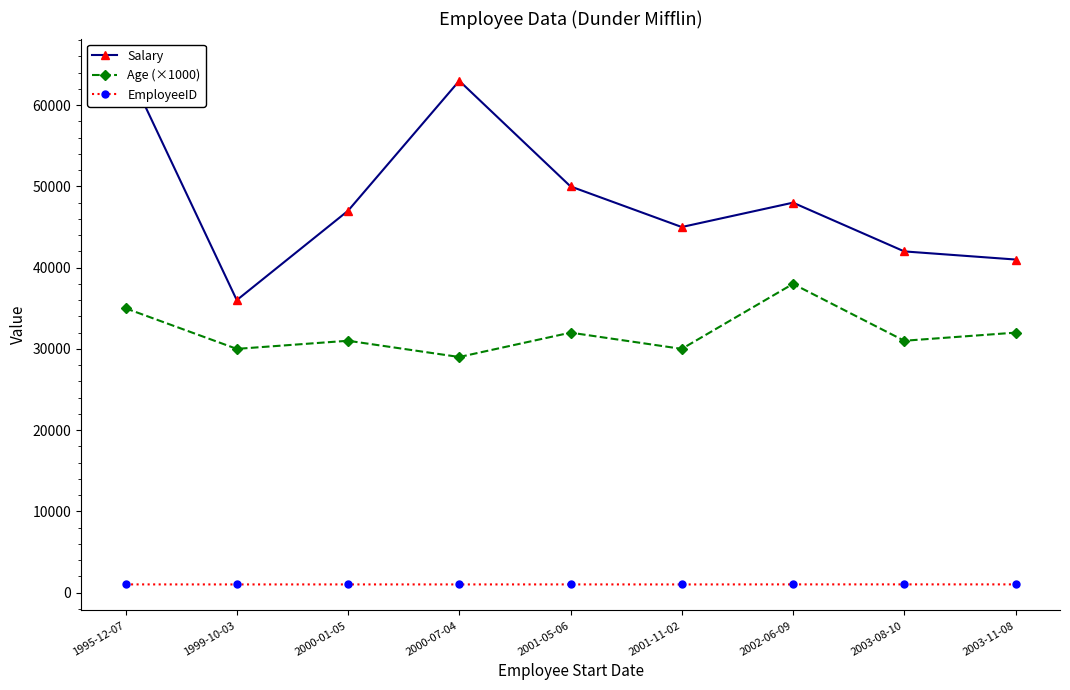

What is the label of the 5th point from the right?

2001-05-06